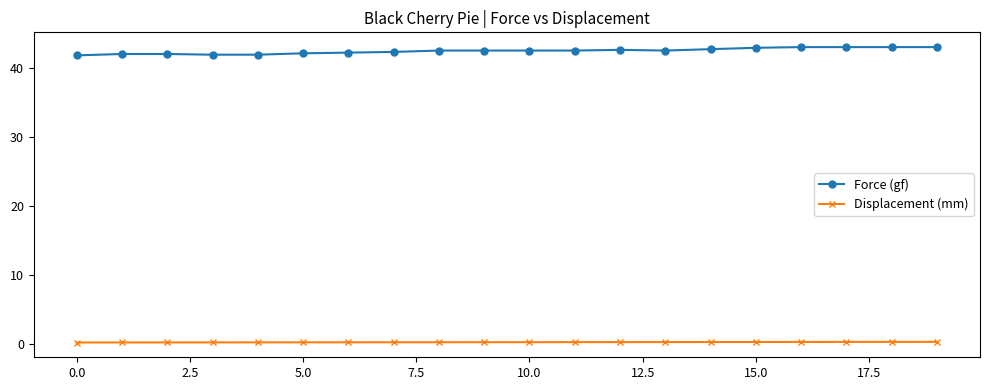

What is the value of the Force (gf) point at the 3rd from the left?

42.1